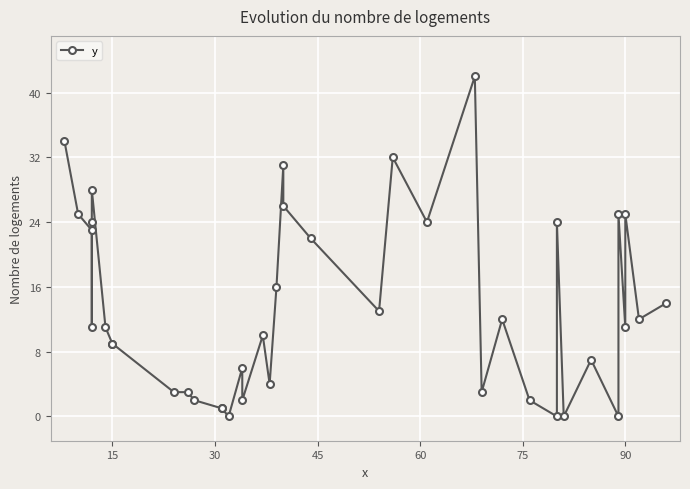

What is the maximum value shown in the chart?

42